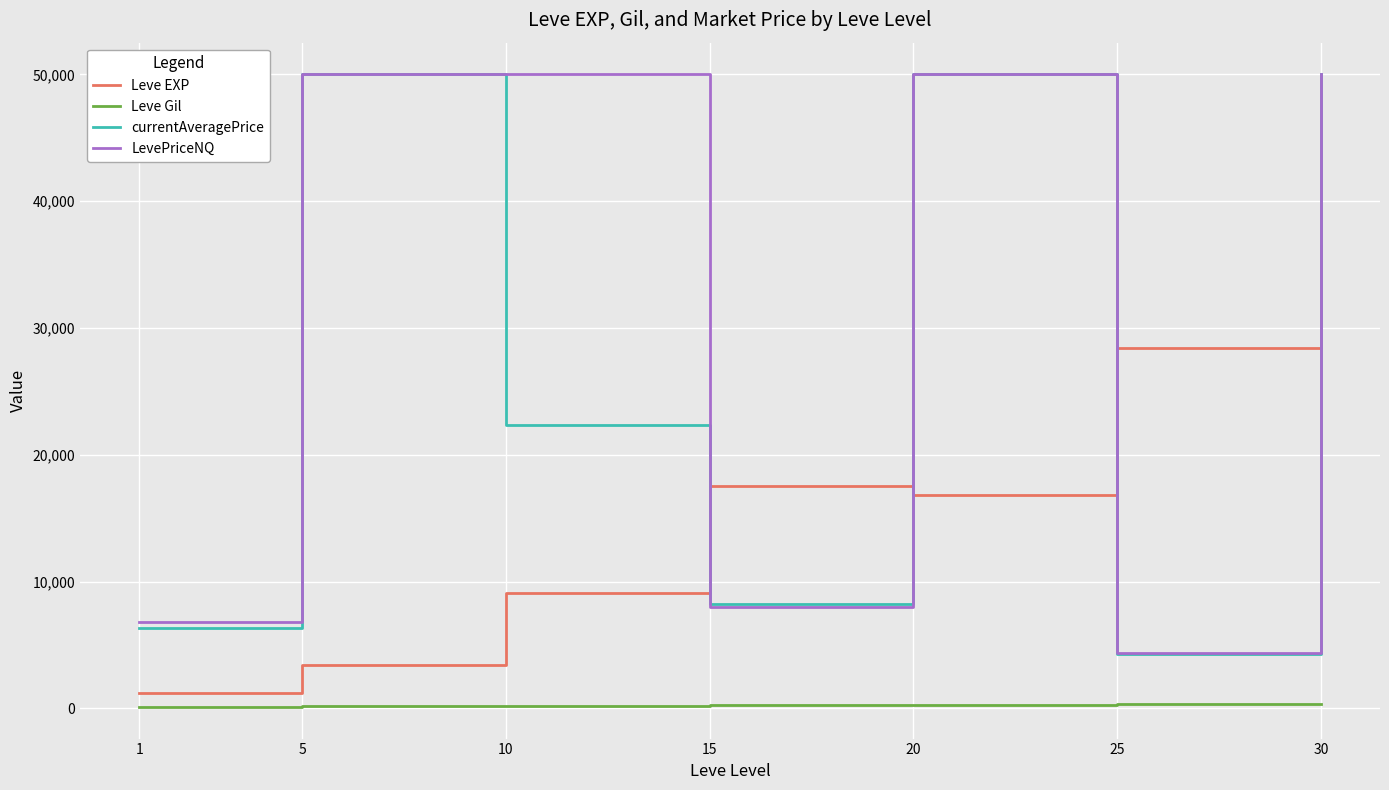

What is the greatest value displayed?

50000.0